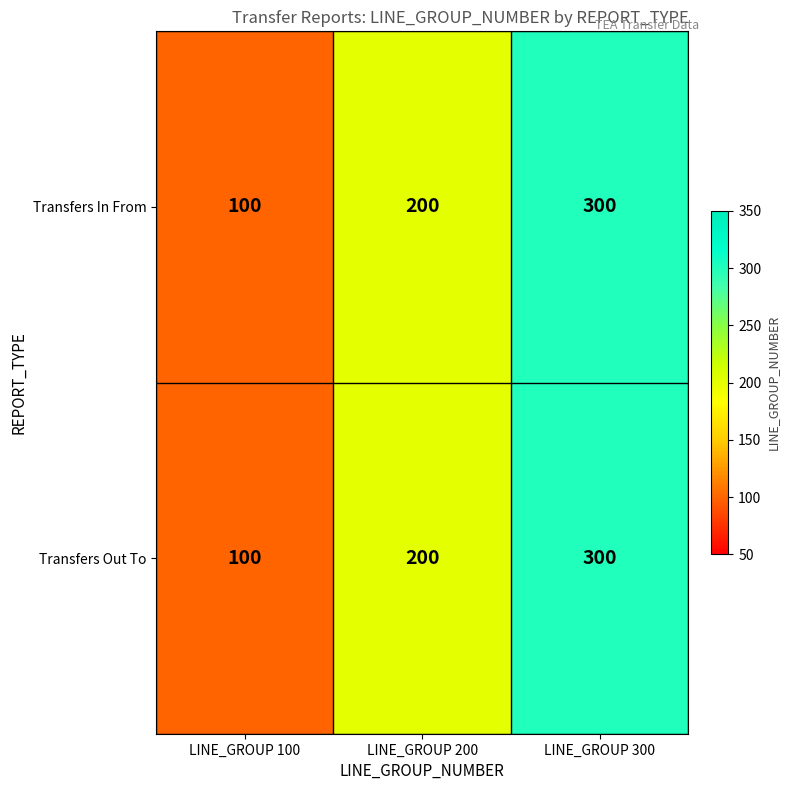

How many Transfers Out To values are between 100 and 300?

3